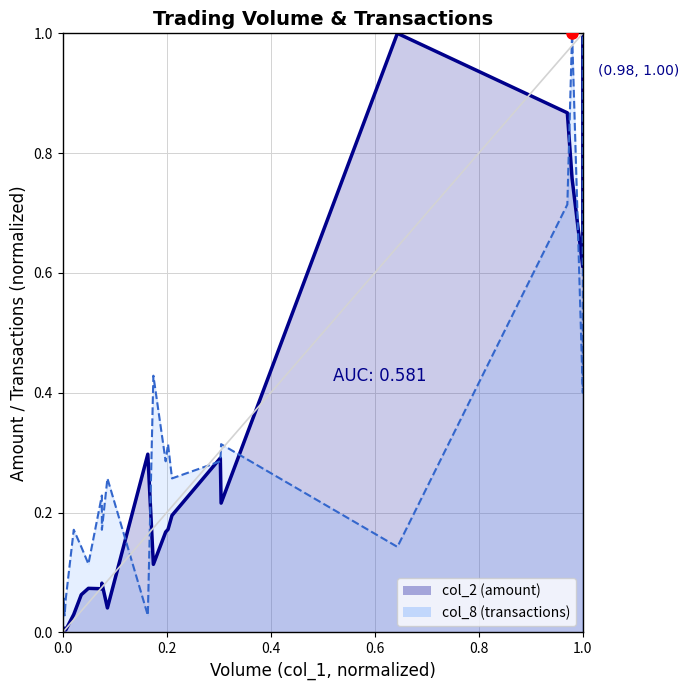

Which series has the widest spread of values?

col_2 line